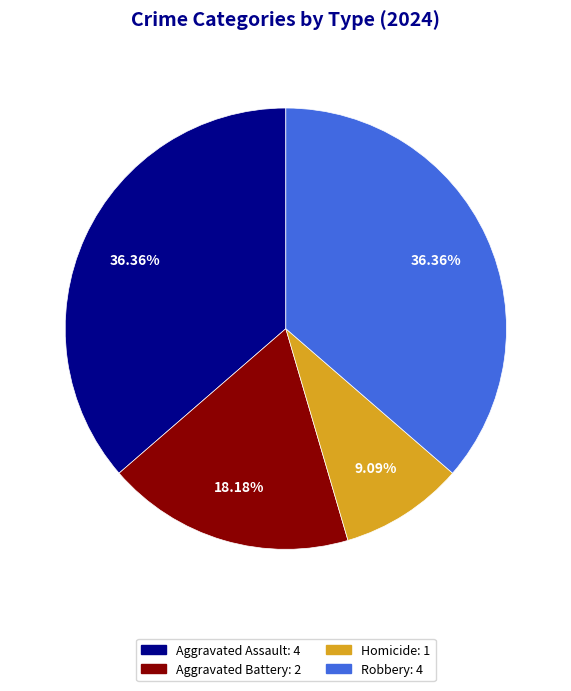

To the nearest percent, what is the difference between the Robbery and Aggravated Battery slice percentages?

18%